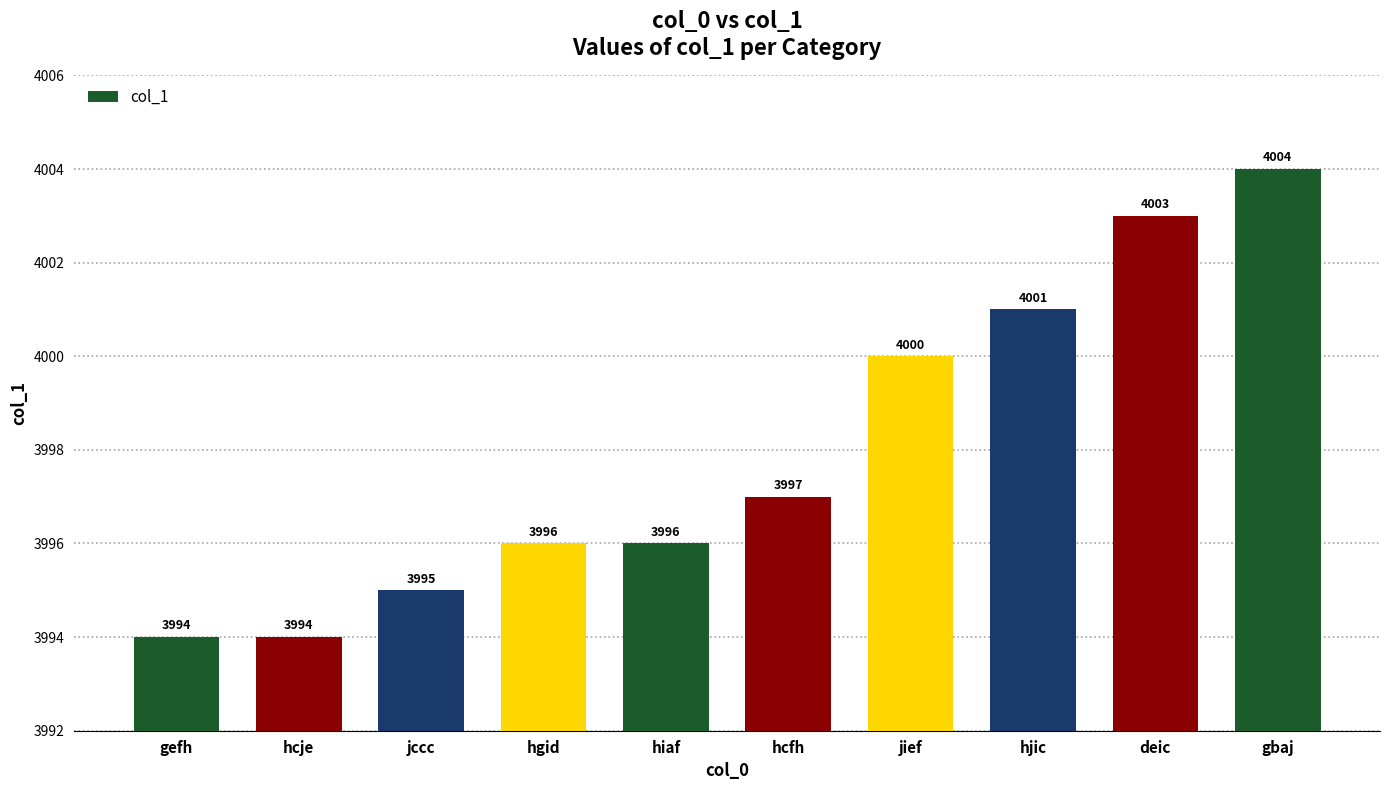

What is the difference between the maximum and second lowest values?

10